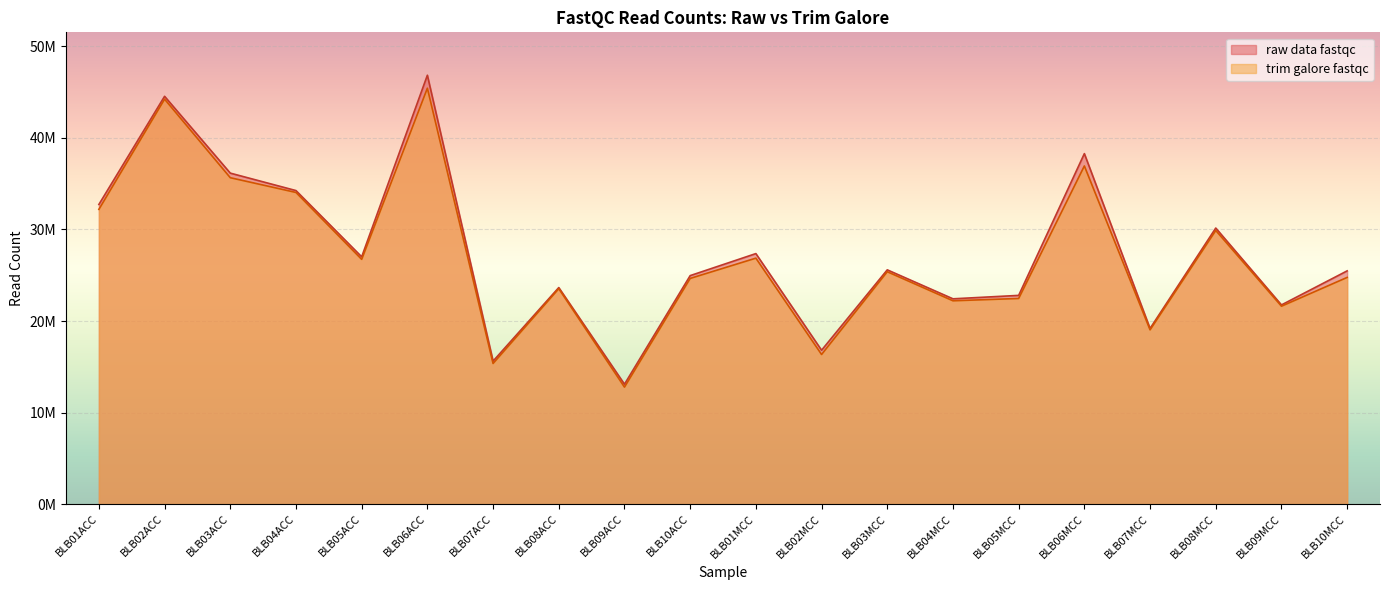

True or false: raw data fastqc and trim galore fastqc cross at least once.

False